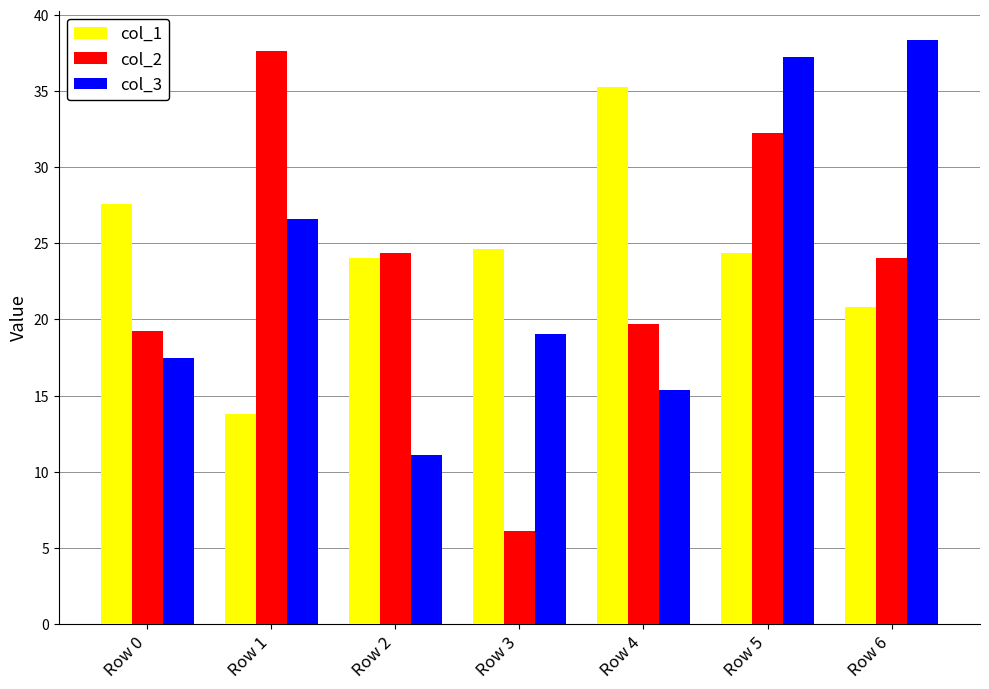

At how many categories does at least one series exceed 33?

4